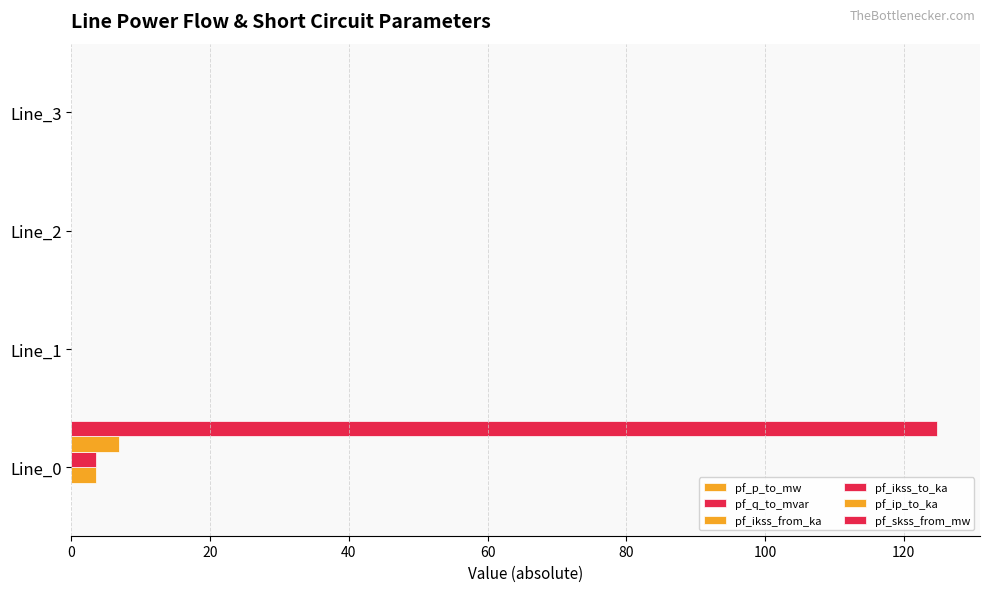

What is the average value of the pf_skss_from_mw series?

31.2